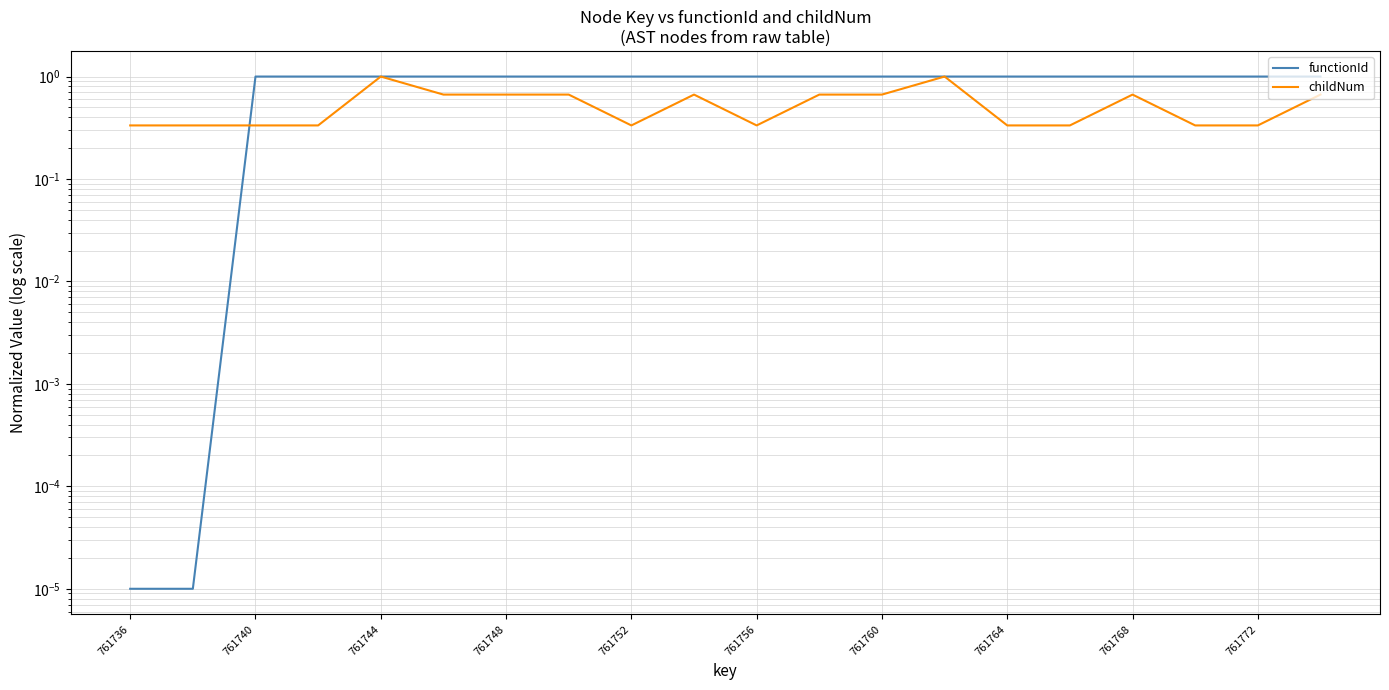

How many functionId values are between 1 and 2?

18